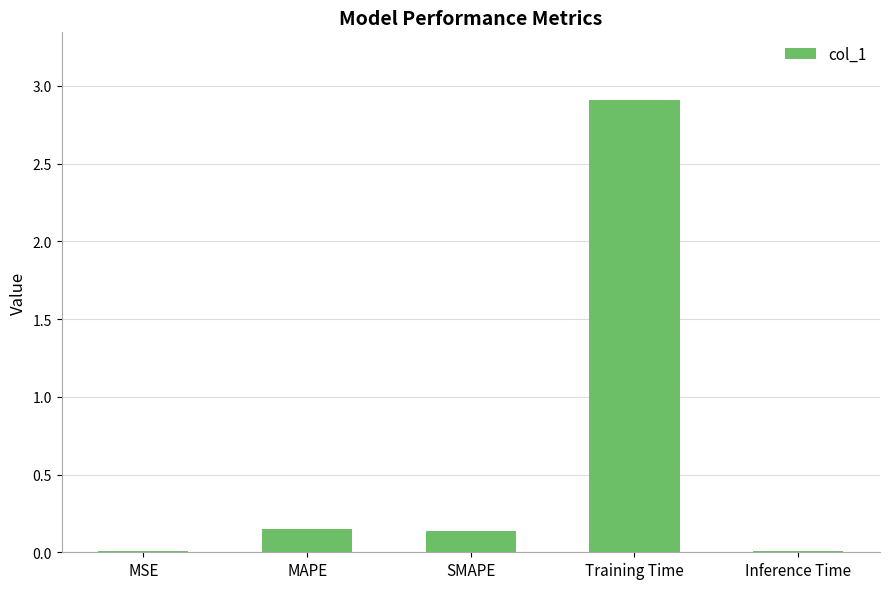

What is the label of the 4th bar from the right?

MAPE